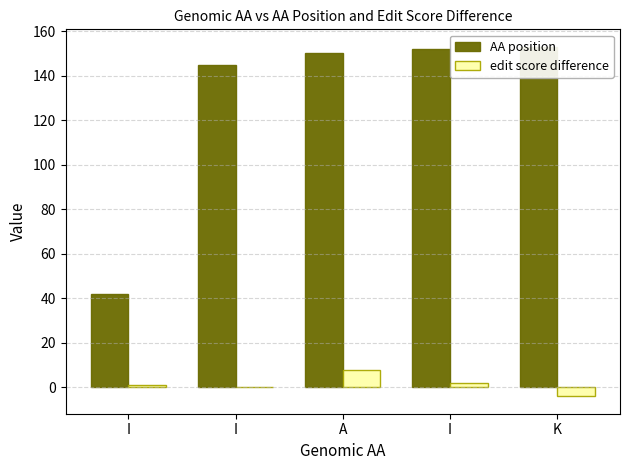

At which label is edit score difference closest to 2?

I